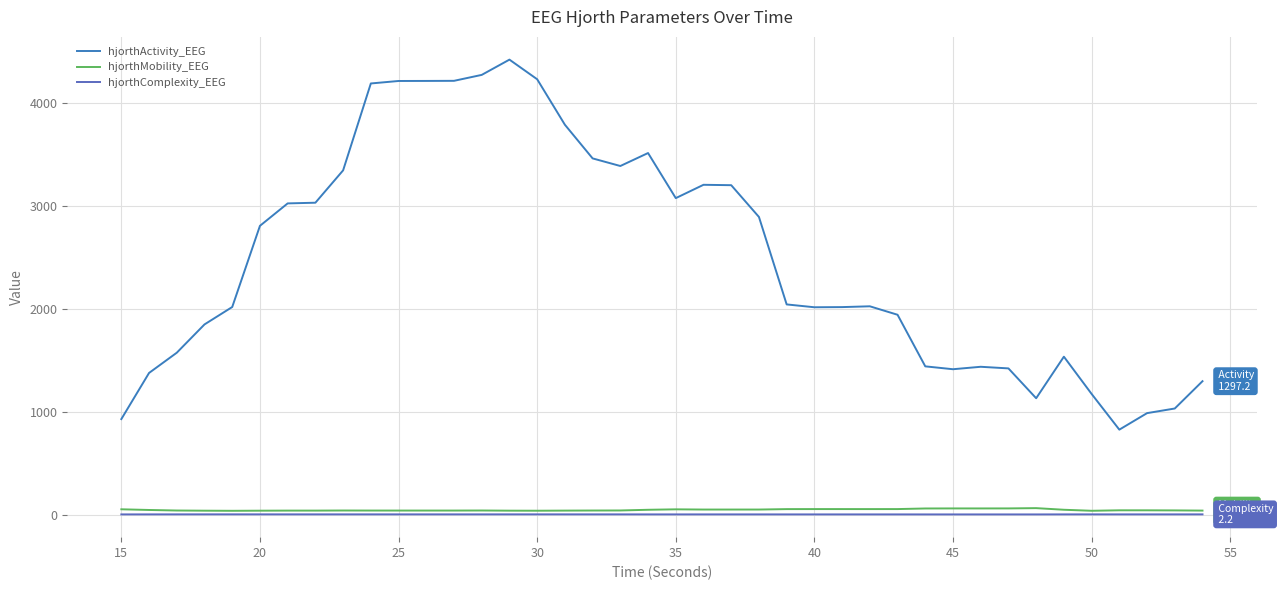

What is the difference between the second highest and second lowest values in the hjorthActivity_EEG series?

3347.3